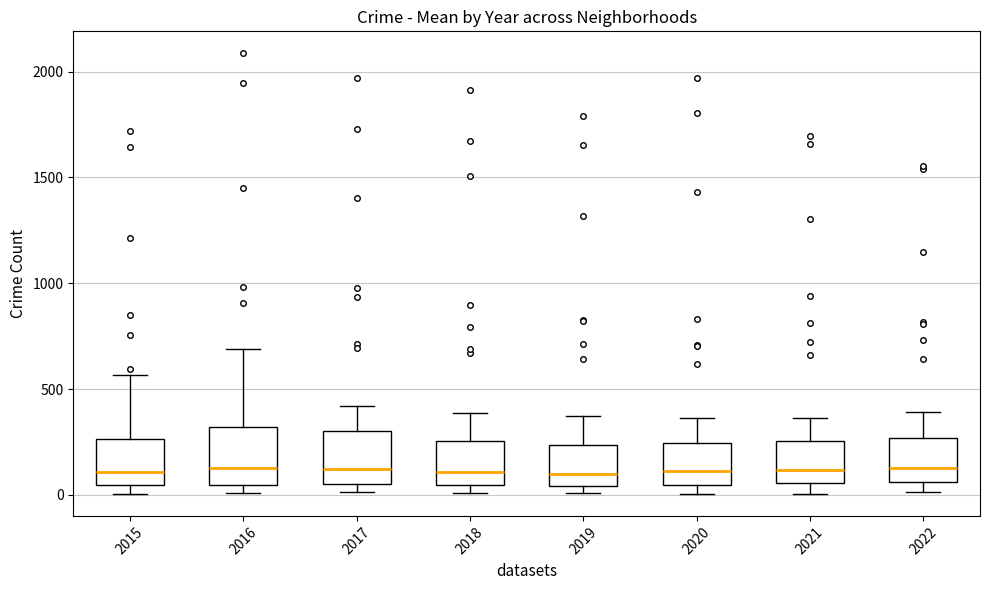

Where does the median line of the box at x = 2021 sit on the y-axis? The values are not printed on the chart, so give them approximately, as read against the axis.

100